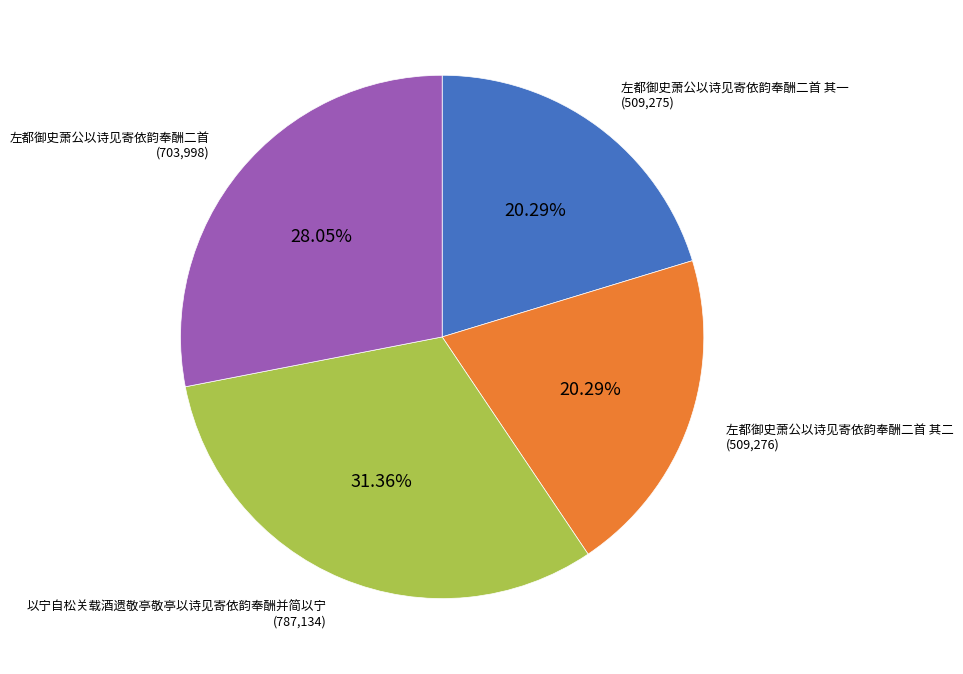

What percentage is the 以宁自松关载酒遗敬亭敬亭以诗见寄依韵奉酬并简以宁 slice, to the nearest percent?

31%